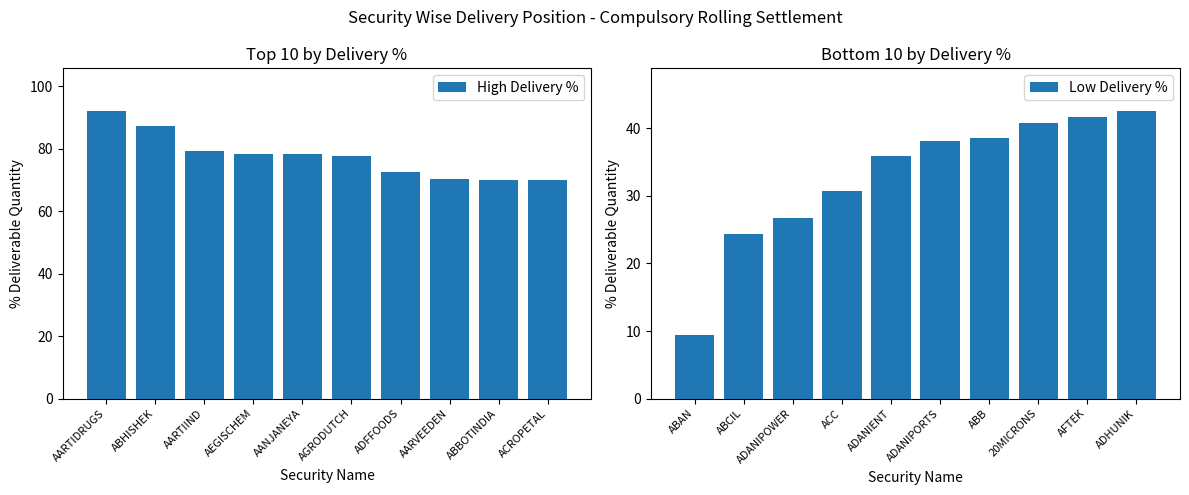

How many bars are there in total?

20